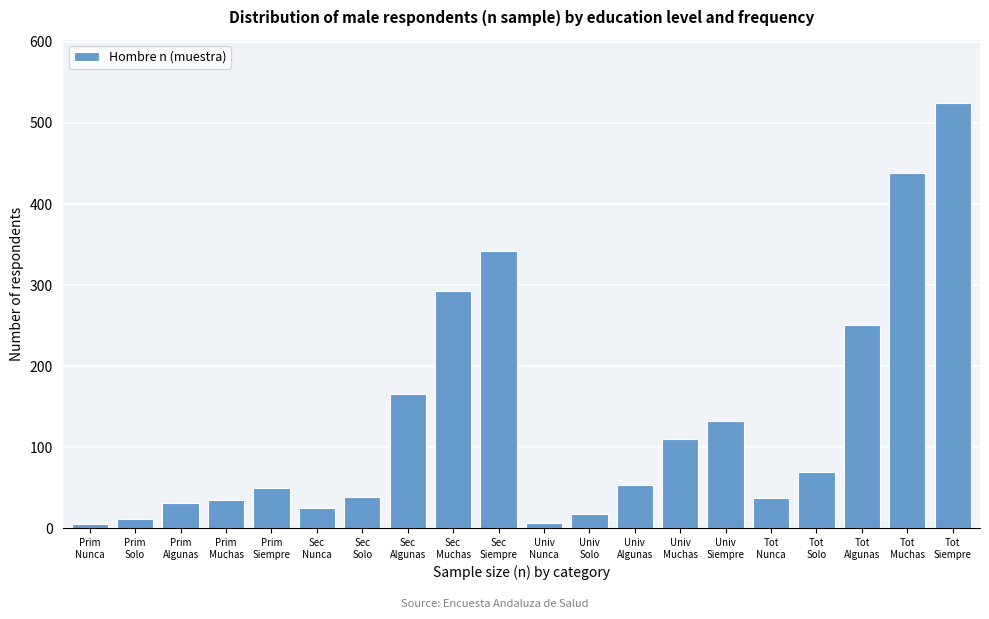

What is the maximum value shown in the chart?

524